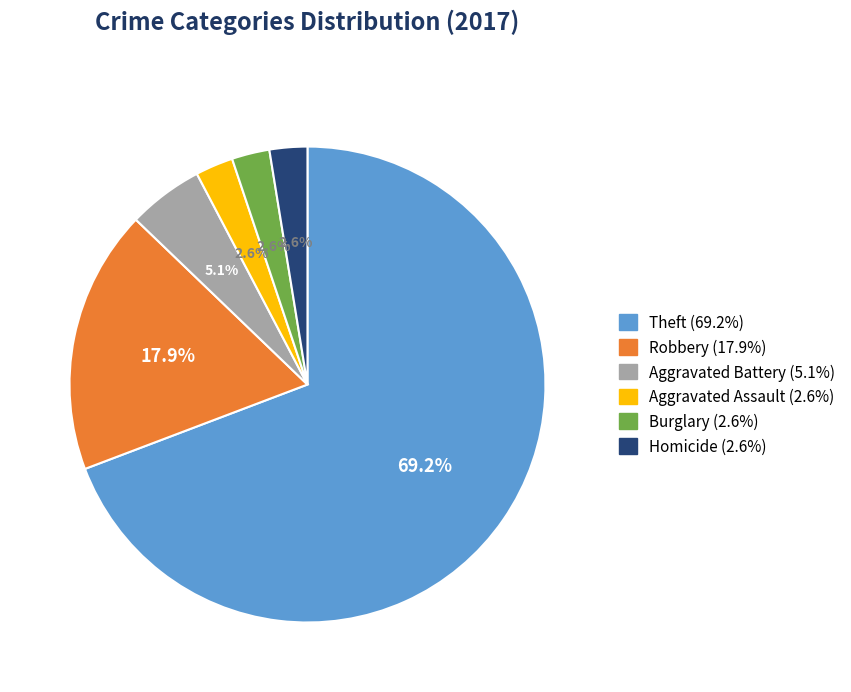

Is there a majority slice in this chart?

Yes